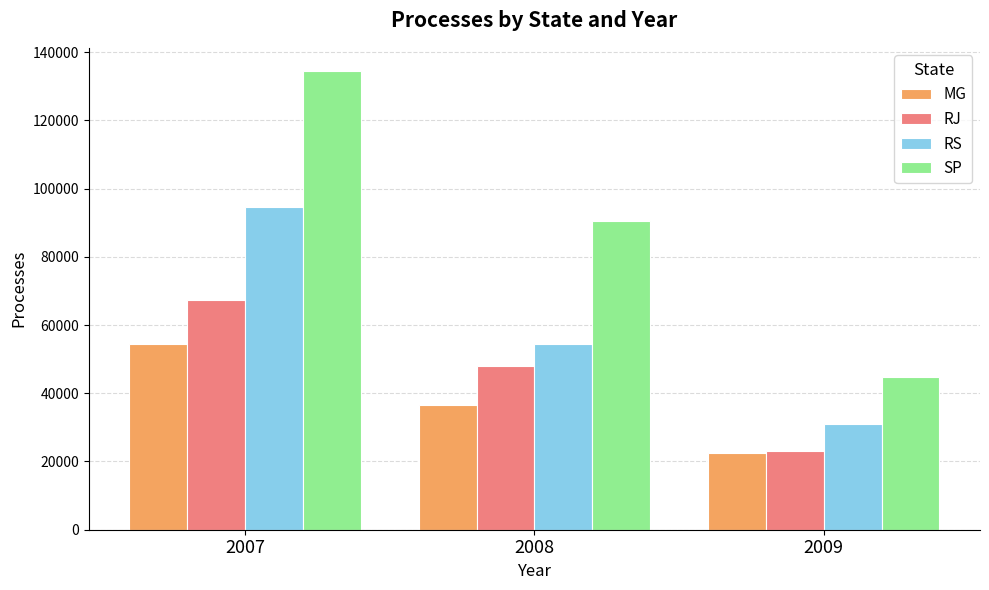

Reading left to right, what are all the values shown in this chart?

MG: 54563	36661	22601
RJ: 67282	48119	23080
RS: 94445	54499	30897
SP: 134511	90628	44668